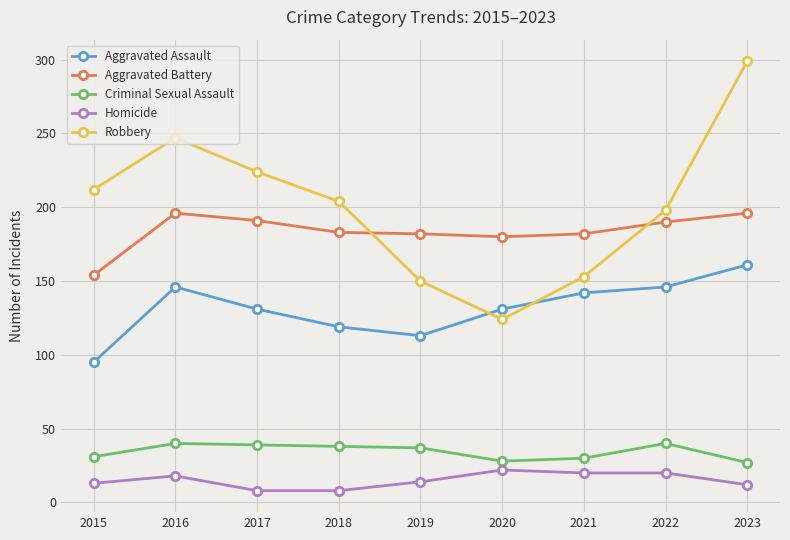

What is the approximate value of Criminal Sexual Assault at 2022?

40